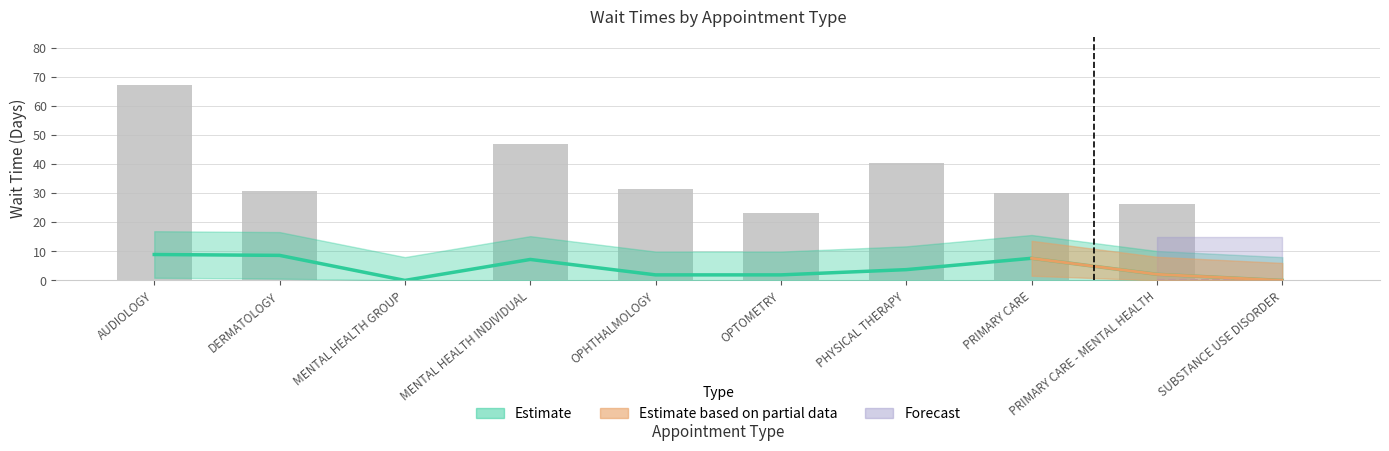

Reading right to left, extract all data points from this chart.

EstablishedPatients: 0.0	2.1	7.6	3.7	1.9	1.9	7.2	0.0	8.6	8.9
NewPatients: 0.0	26.1	29.9	40.5	23.3	31.5	47.0	0.0	30.7	67.0